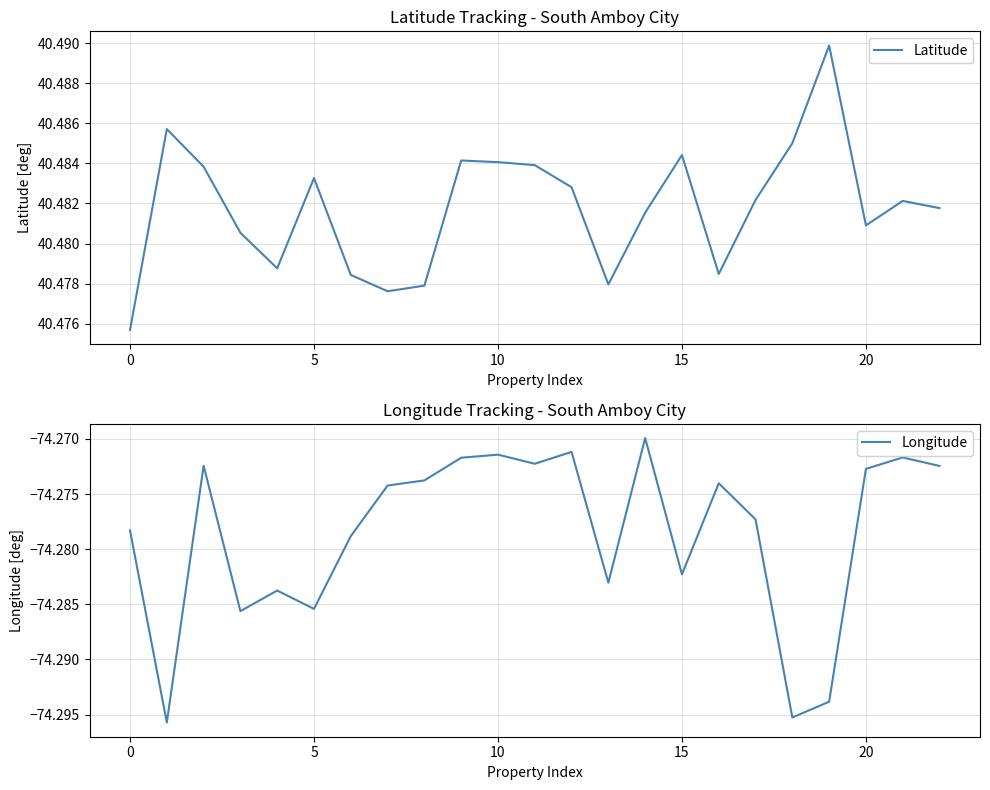

At how many categories does at least one series exceed -4?

23